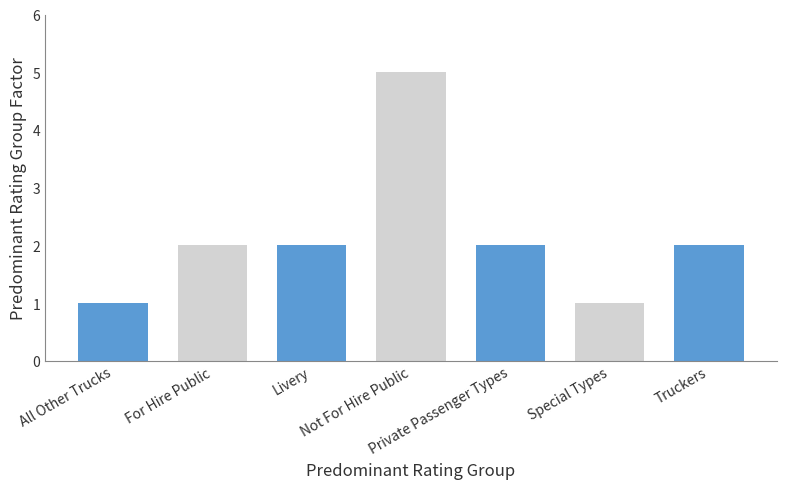

How many series are shown in this chart?

1